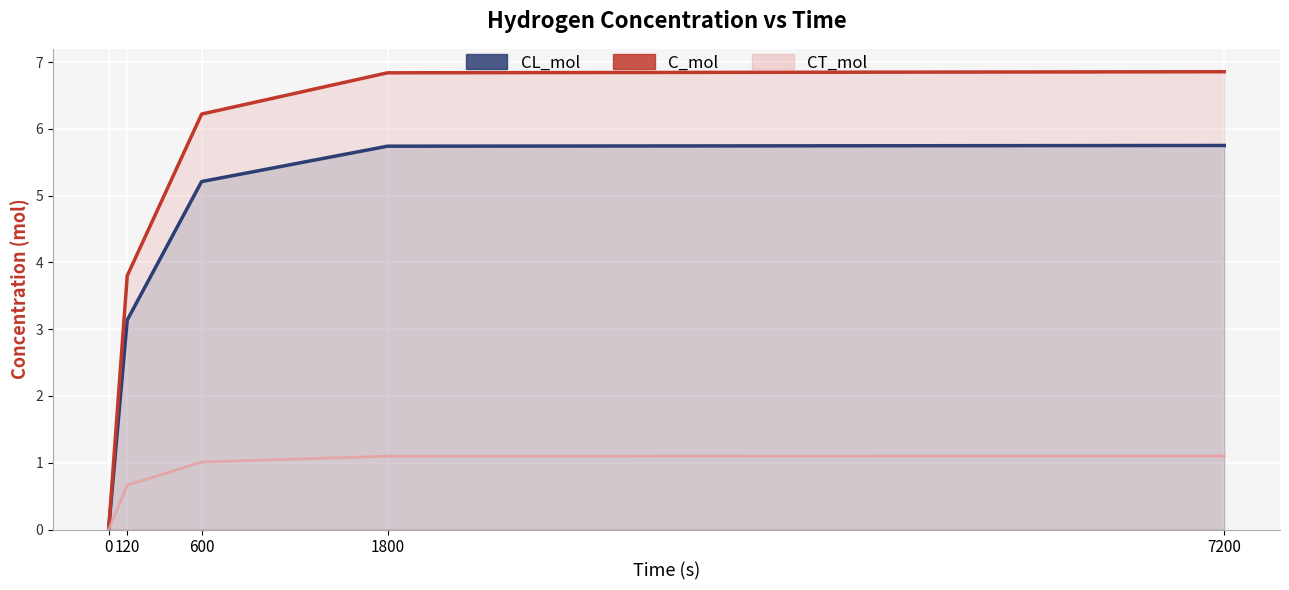

List the series in order of their peak value, lowest first.

CT_mol (upper), CL_mol, C_mol